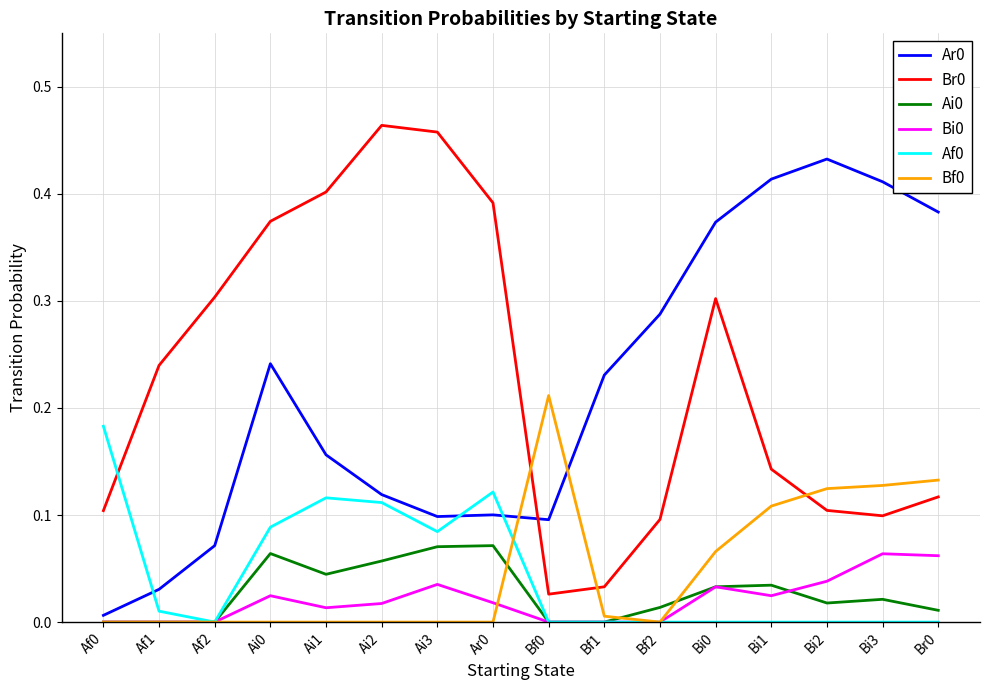

True or false: Ai0 and Br0 intersect in this chart.

False